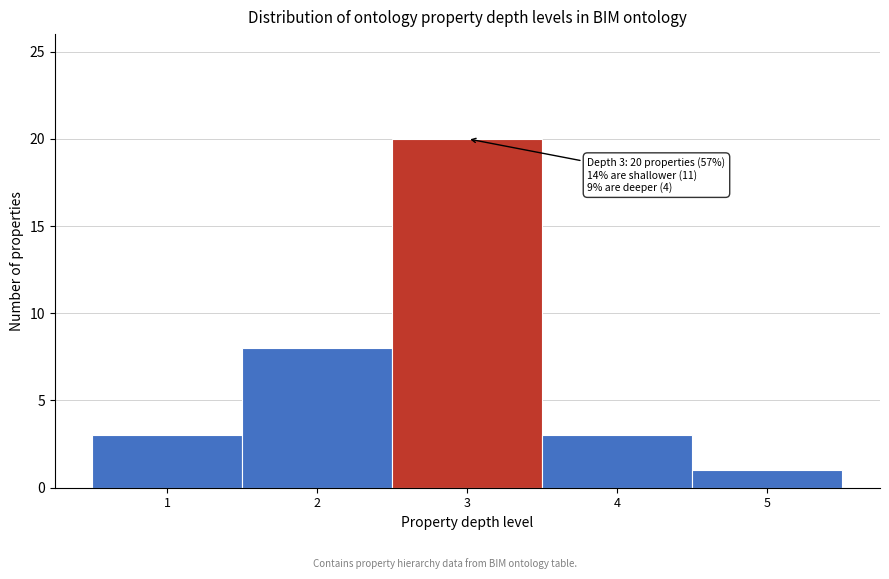

Which range on the x-axis has the tallest bar?

2.5 to 3.5